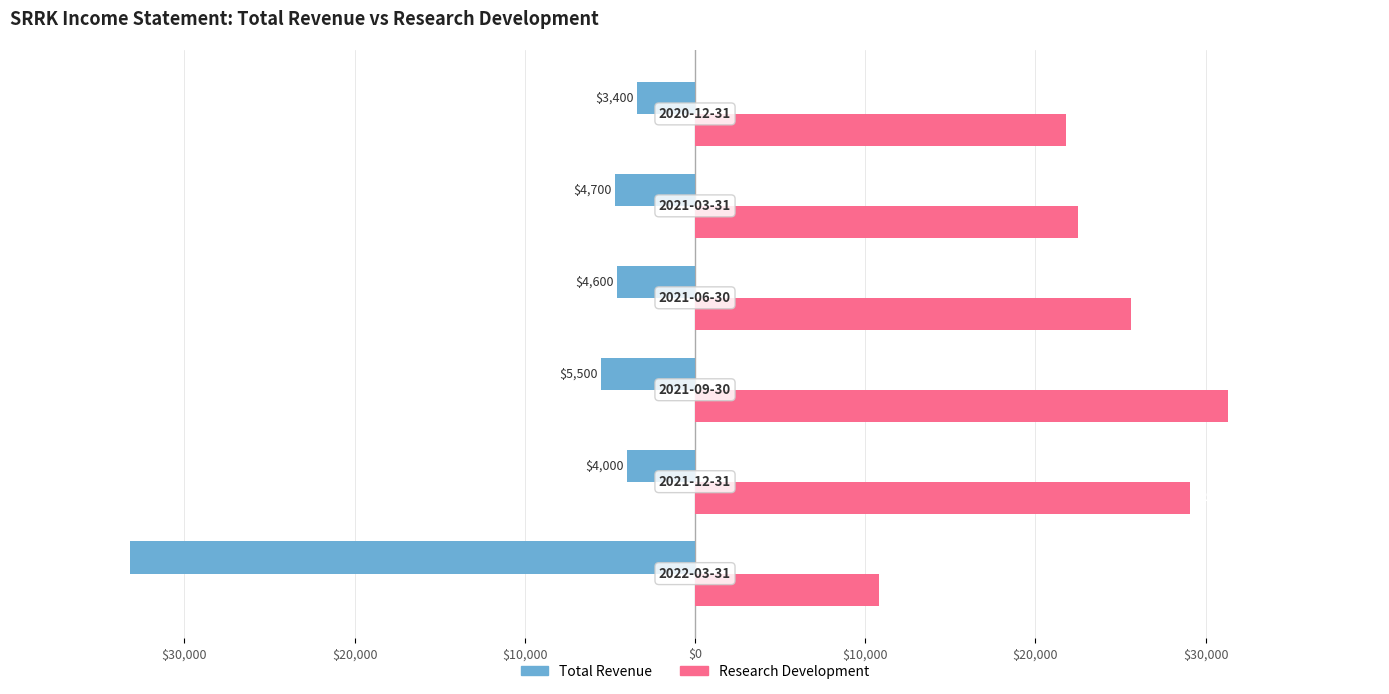

Reading right to left, what are all the values shown in this chart?

Total Revenue: $20,000=-3400	$10,000=-4700	$0=-4600	$10,000=-5500	$20,000=-4000	$30,000=-33200
Research Development: $20,000=21800	$10,000=22500	$0=25600	$10,000=31300	$20,000=29100	$30,000=10800